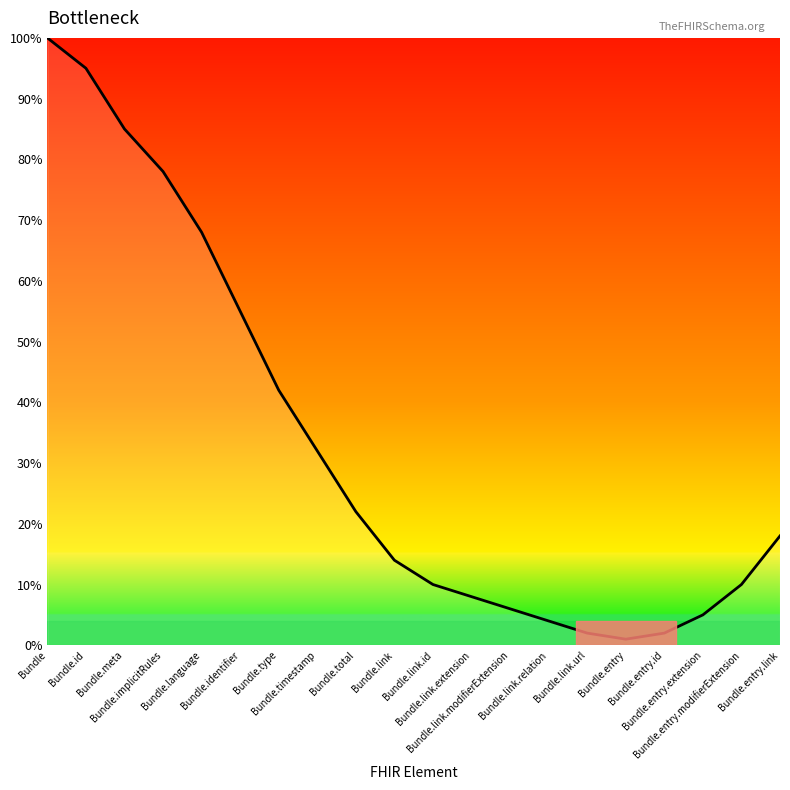

What is the difference between the maximum and minimum values?

99